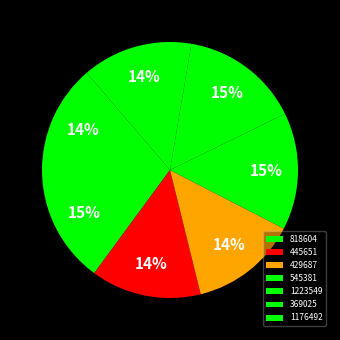

Rank the categories by value from highest to lowest.

1223549, 818604, 545381, 369025, 445651, 1176492, 429687